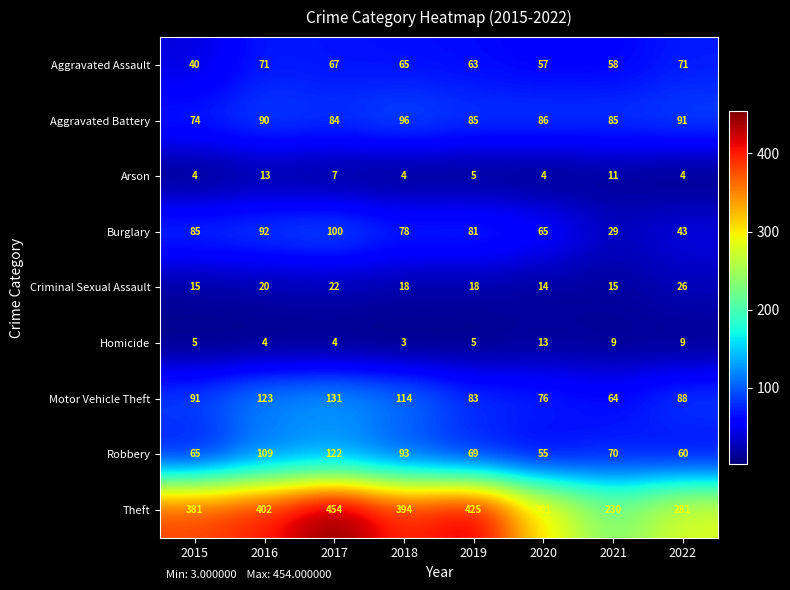

Rank the series at 2017 from highest to lowest value.

Theft, Motor Vehicle Theft, Robbery, Burglary, Aggravated Battery, Aggravated Assault, Criminal Sexual Assault, Arson, Homicide